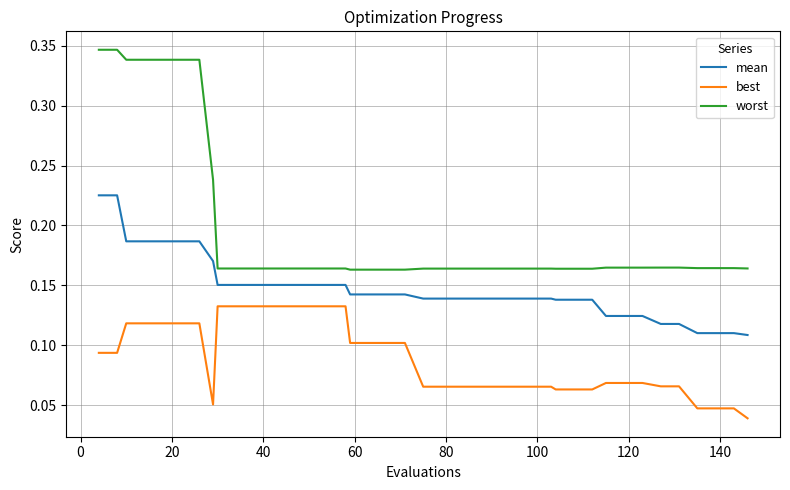

Which series has the largest total across all categories?

worst